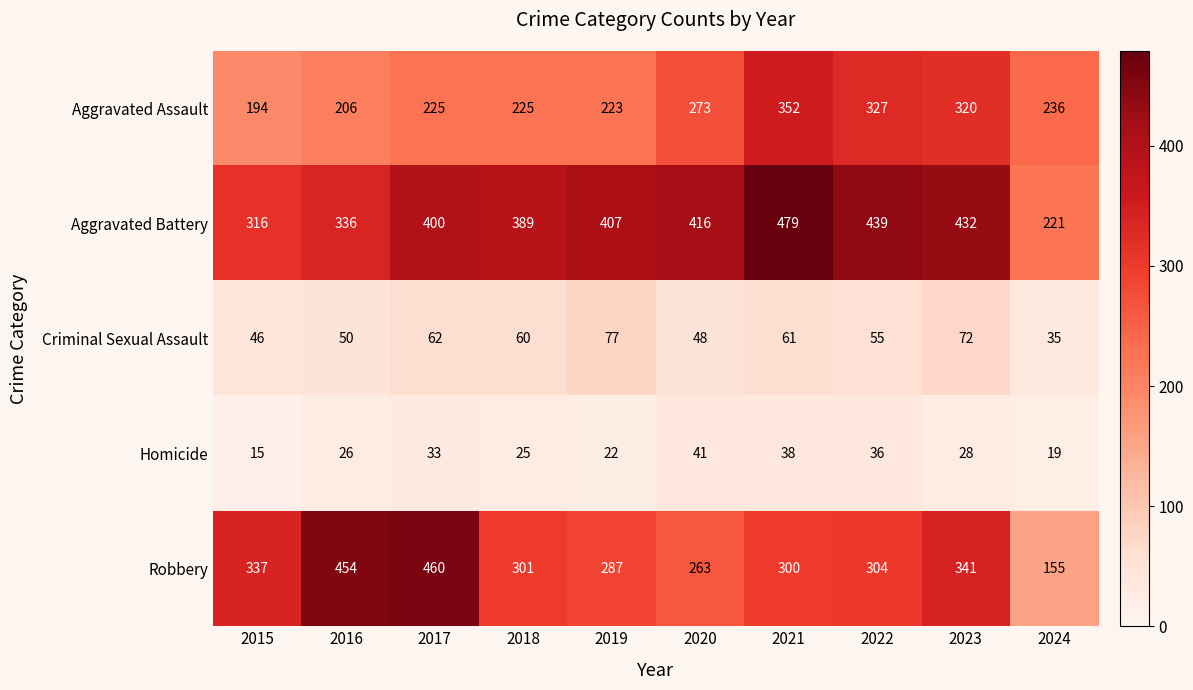

Rank the series at 2024 from highest to lowest value.

Aggravated Assault, Aggravated Battery, Robbery, Criminal Sexual Assault, Homicide